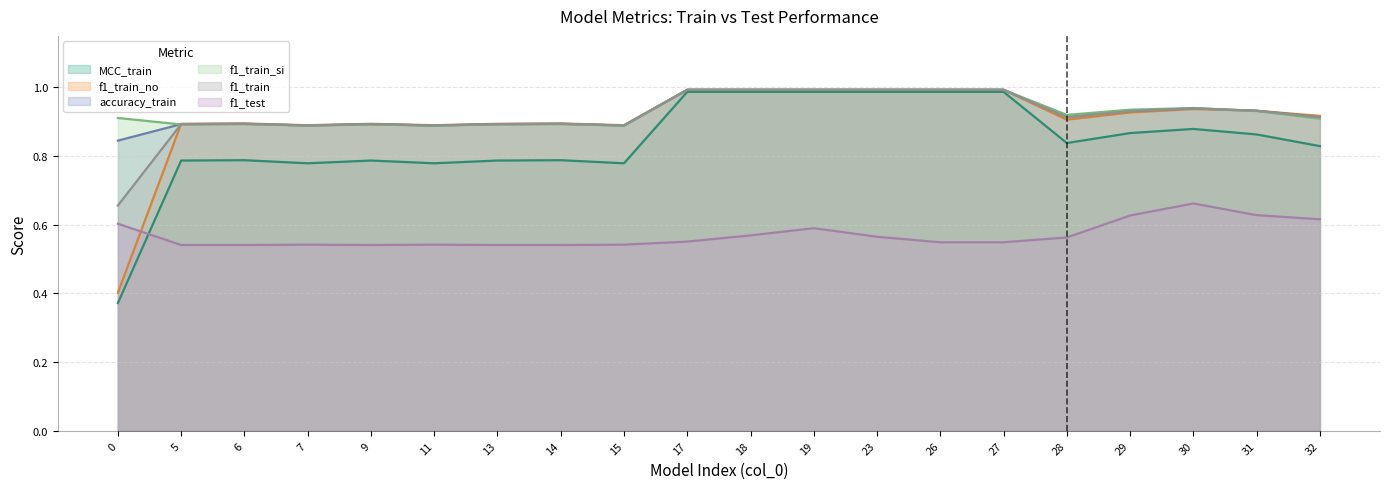

At how many categories does at least one series exceed 0?

20